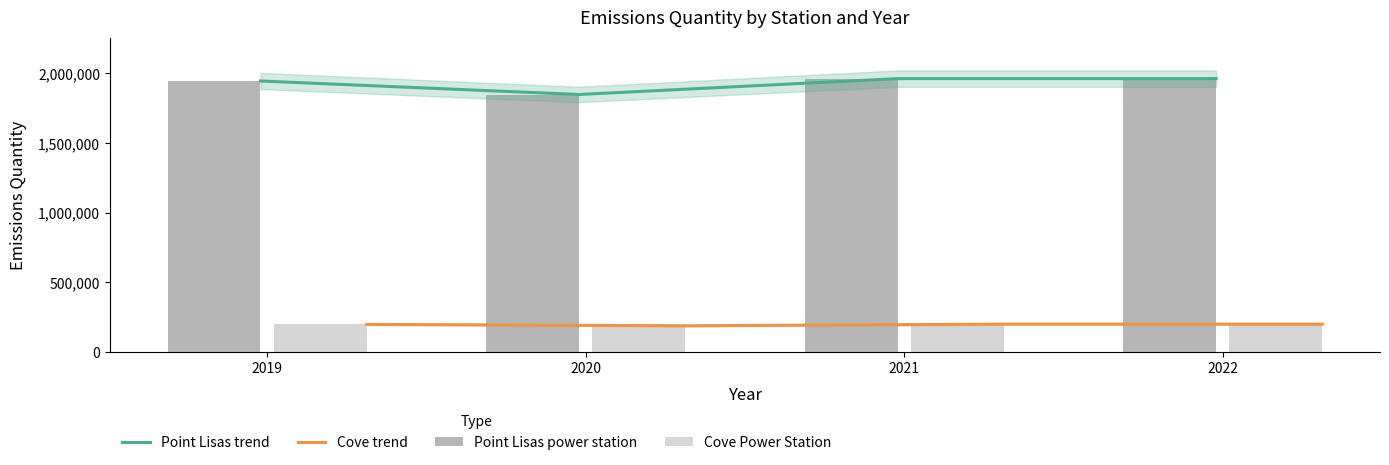

How many values in the Point Lisas trend series are below 1963000?

2